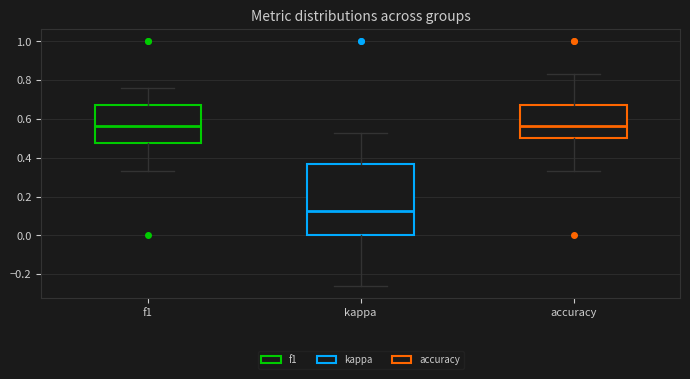

Where does the upper whisker of the box for kappa end on the y-axis? The values are not printed on the chart, so give them approximately, as read against the axis.

0.52